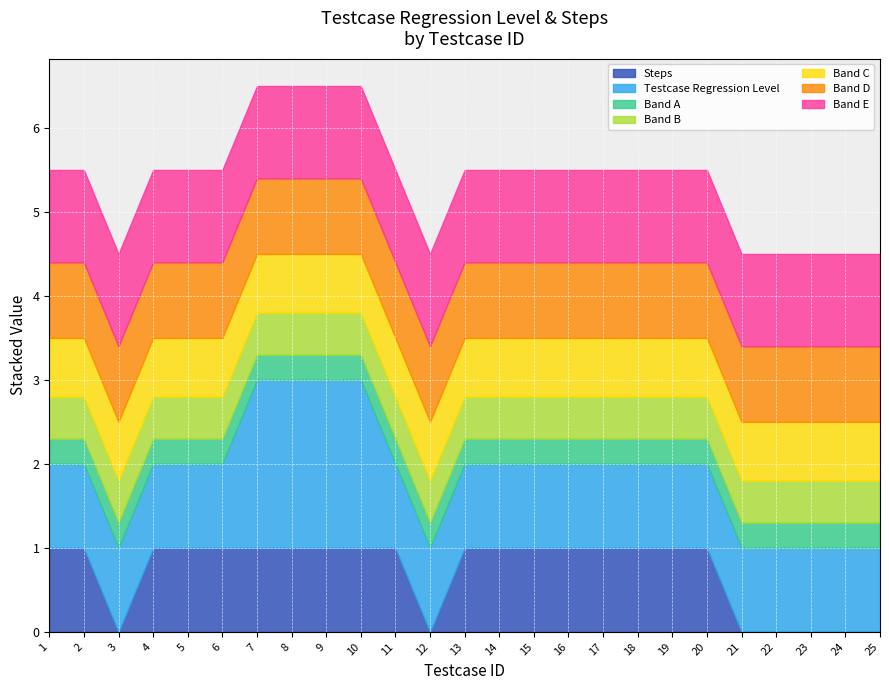

Reading left to right, what are all the values shown in this chart?

Testcase Regression Level: 1=1	2=1	3=1	4=1	5=1	6=1	7=2	8=2	9=2	10=2	11=1	12=1	13=1	14=1	15=1	16=1	17=1	18=1	19=1	20=1	21=1	22=1	23=1	24=1	25=1
Steps: 1=1	2=1	3=0	4=1	5=1	6=1	7=1	8=1	9=1	10=1	11=1	12=0	13=1	14=1	15=1	16=1	17=1	18=1	19=1	20=1	21=0	22=0	23=0	24=0	25=0